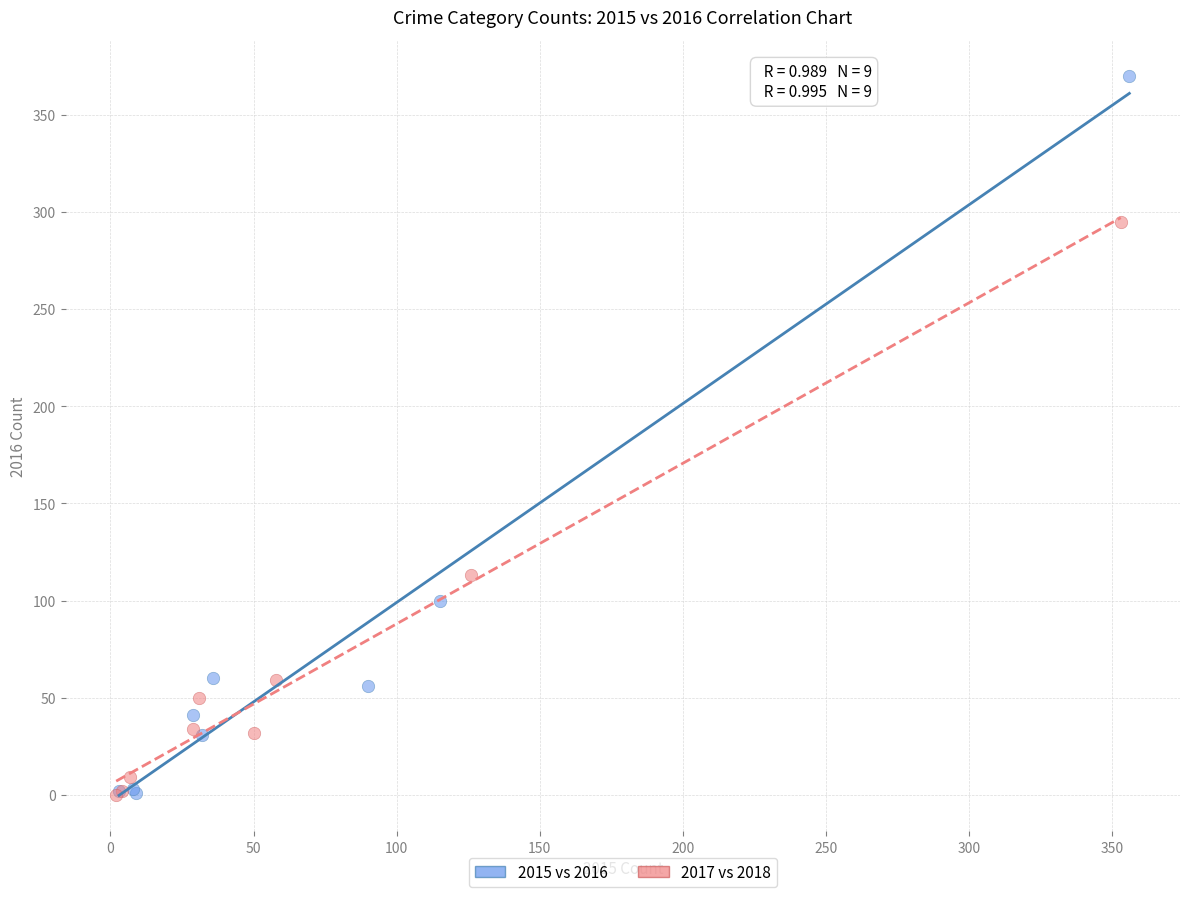

Which series has the widest spread of Y values?

2015 vs 2016